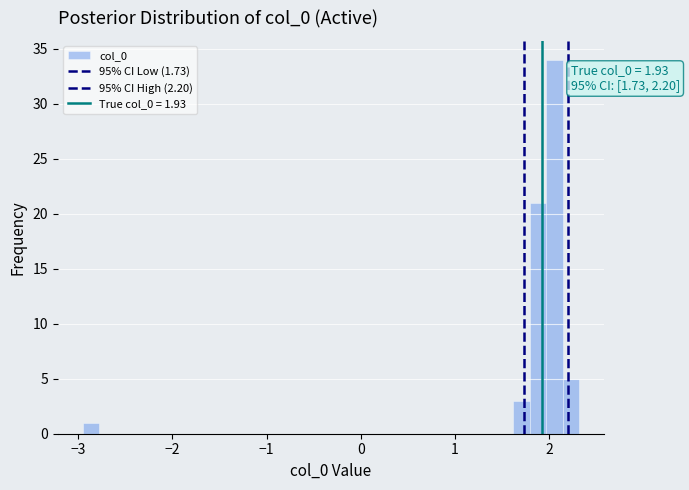

Read against the x-axis, roughly where is the centre of the tallest bar?

2.1